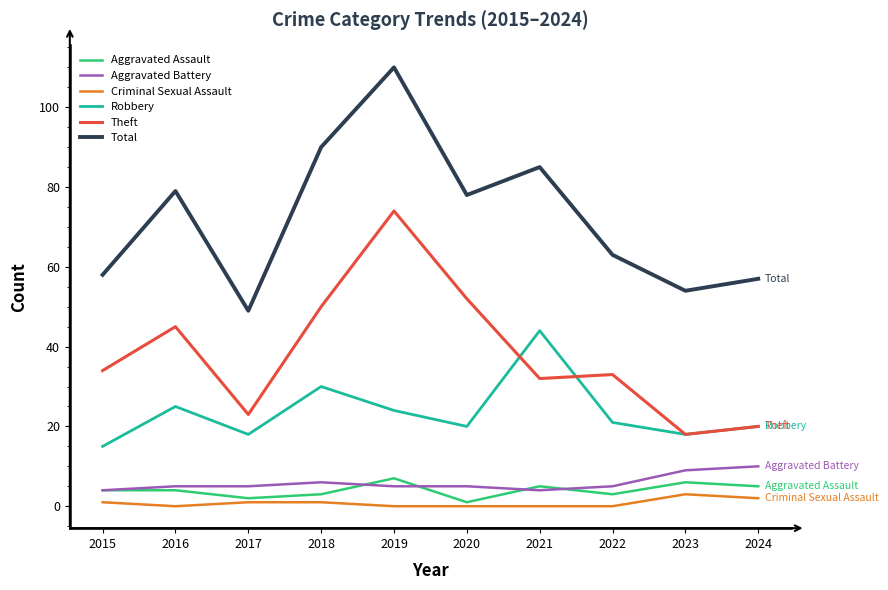

At which category does Total reach its first local peak?

2016